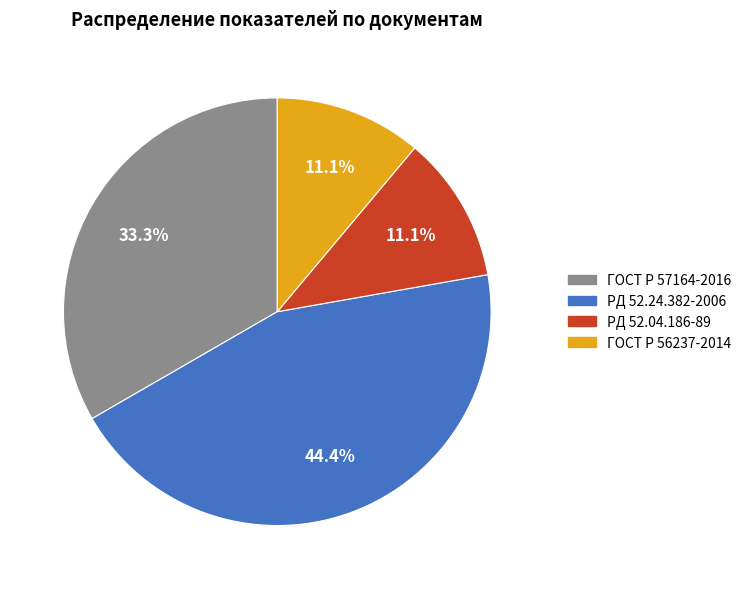

True or false: ГОСТ Р 57164-2016 accounts for 28% of the total.

False